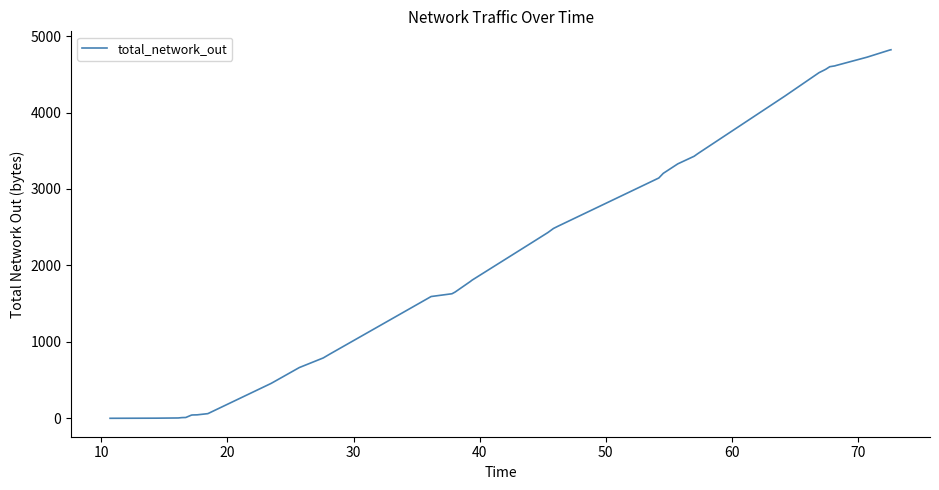

What is the difference between the maximum and minimum values?

4821.1